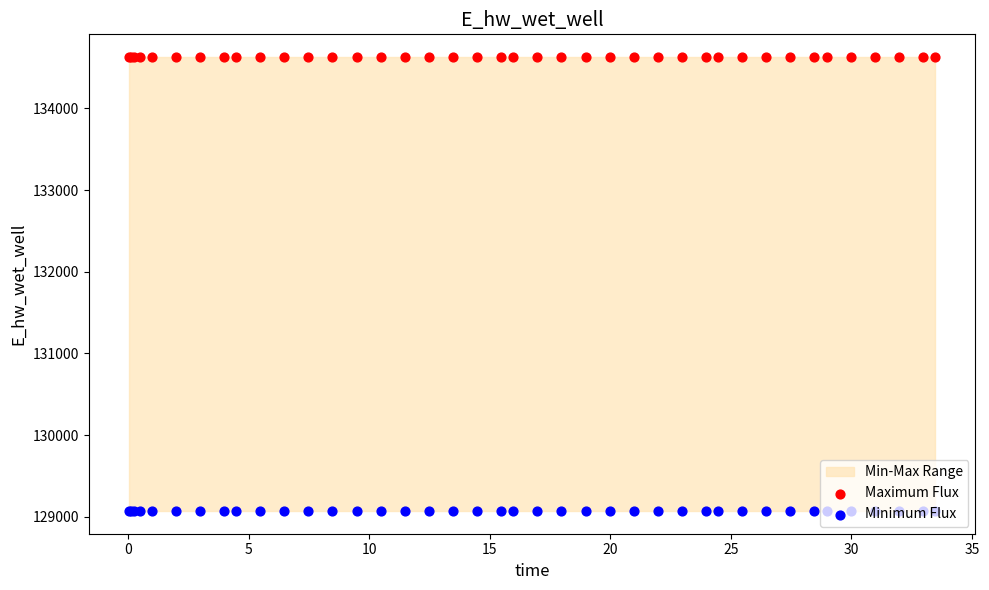

At how many categories does at least one series exceed 134384?

40